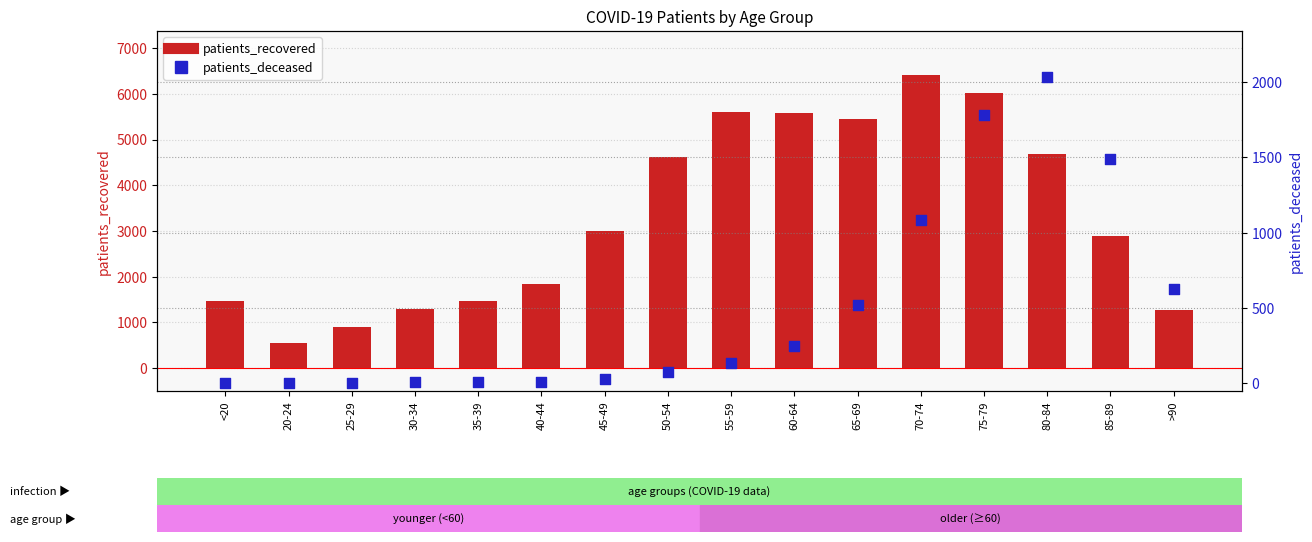

Which series contains the highest Y value?

patients_recovered